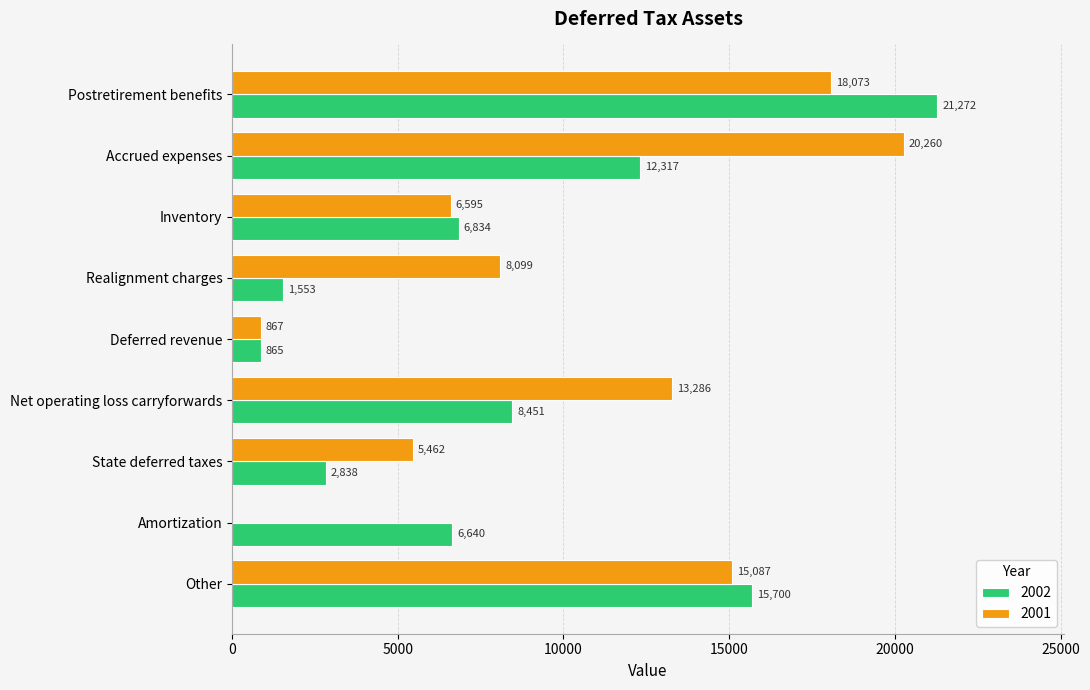

What is the maximum value shown in the chart?

21272